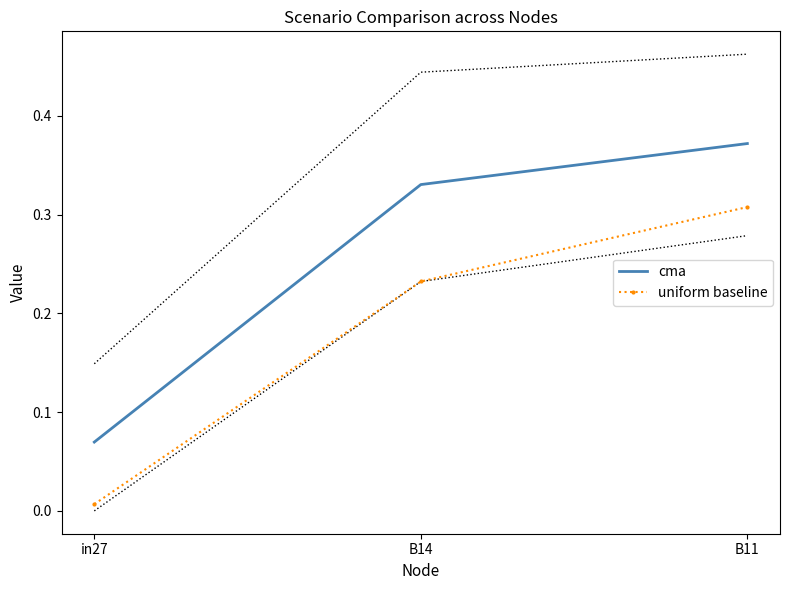

Is it true that cma equals 0.4 at B14?

False